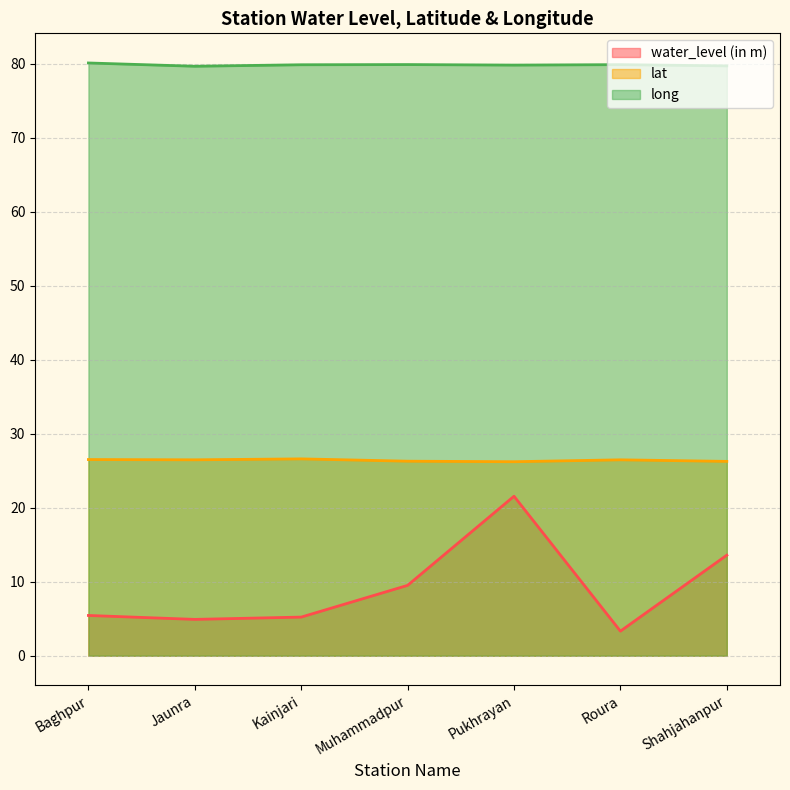

What is the label of the 6th point from the left?

Roura